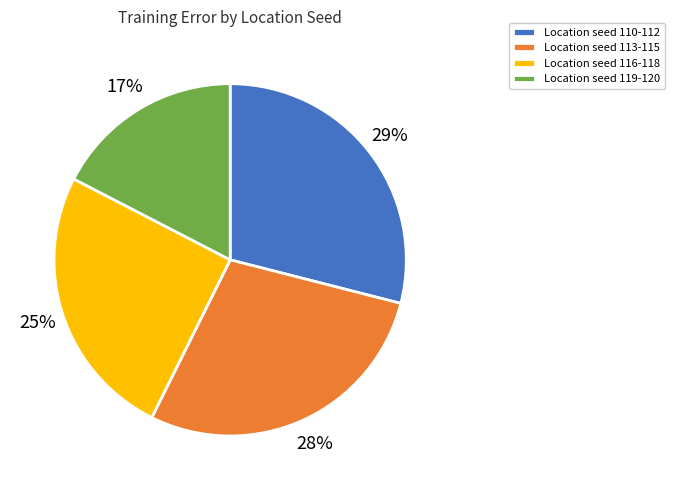

Rank the categories by value from lowest to highest.

Location seed 119-120, Location seed 116-118, Location seed 113-115, Location seed 110-112